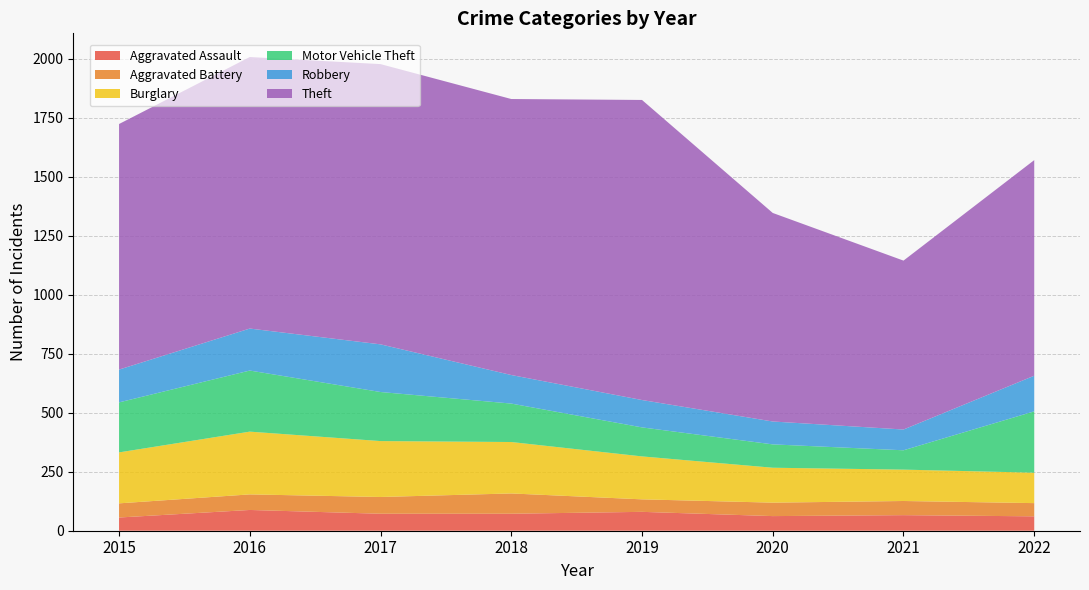

Reading right to left, list all the values displayed in this chart.

Aggravated Assault: 61	66	62	80	72	72	88	56
Aggravated Battery: 56	60	57	53	86	71	66	60
Burglary: 129	133	148	182	218	237	266	216
Motor Vehicle Theft: 260	82	99	123	163	208	259	212
Robbery: 151	88	97	116	121	202	178	139
Theft: 914	716	884	1272	1170	1188	1151	1041